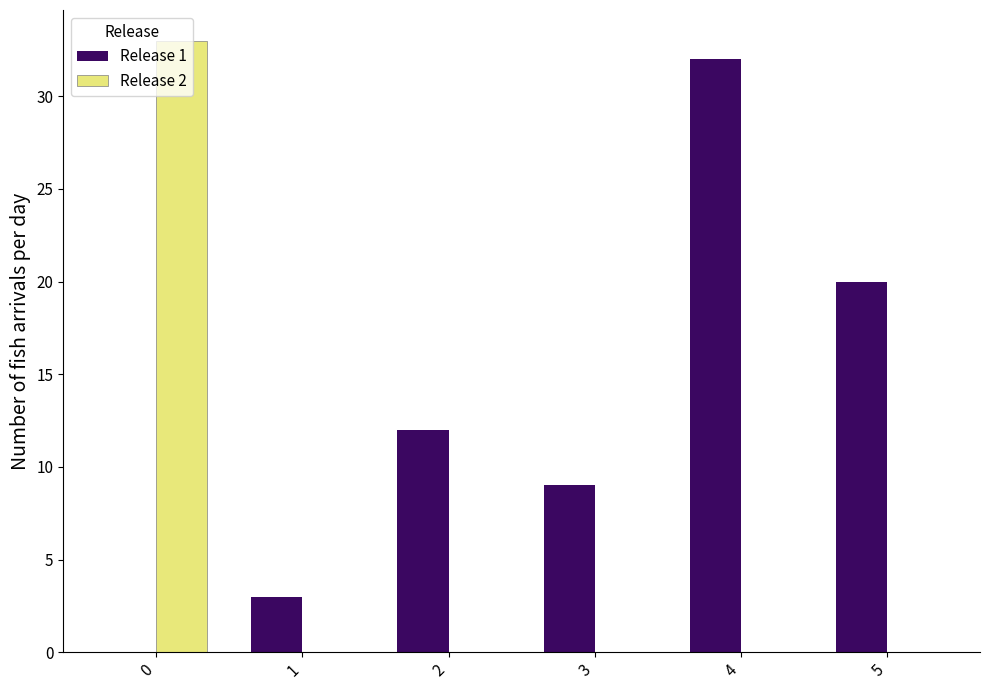

What is the total value across all series at 2?

12